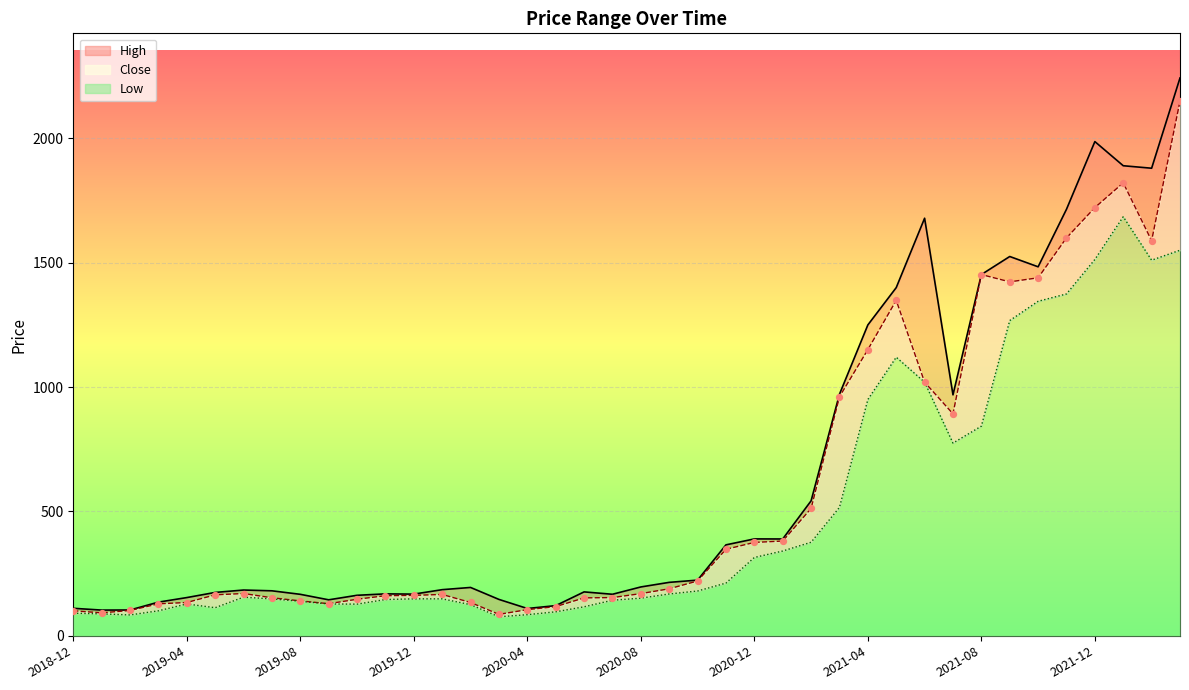

Which series has the widest spread of Y values?

High